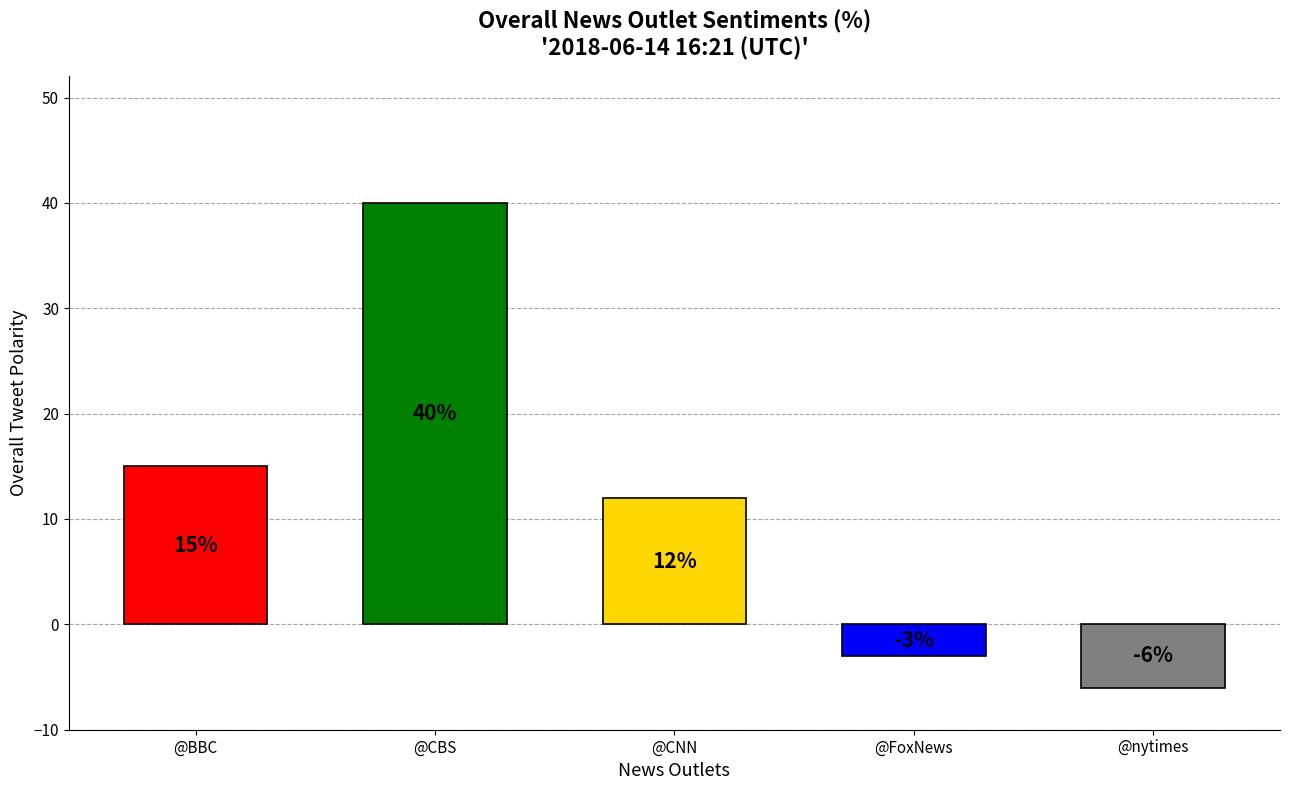

Reading right to left, transcribe all the data shown in this chart.

@nytimes=-6	@FoxNews=-3	@CNN=12	@CBS=40	@BBC=15